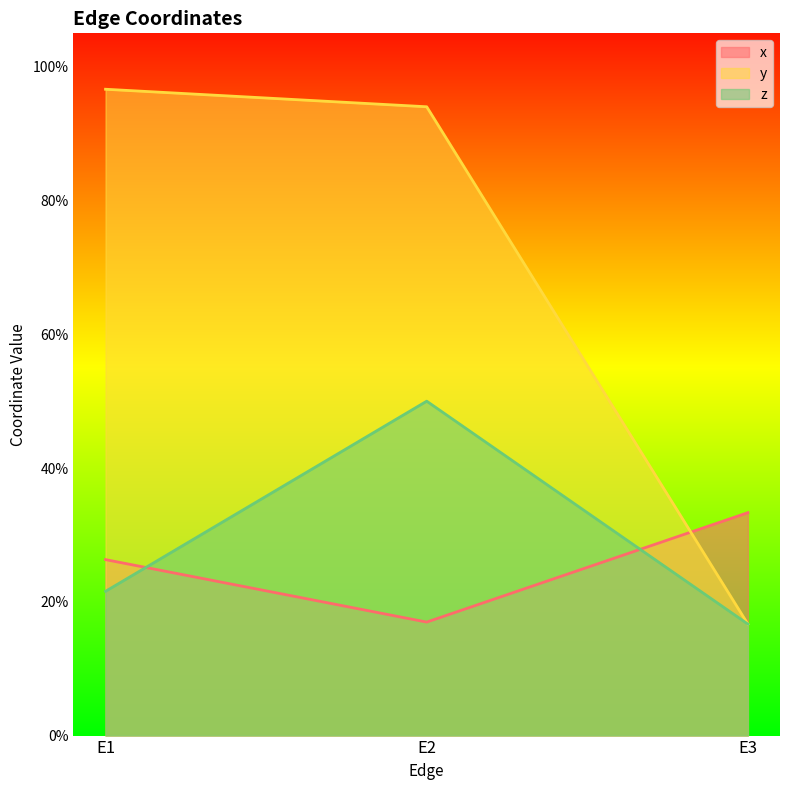

What is the total value across all series at E3?

0.7